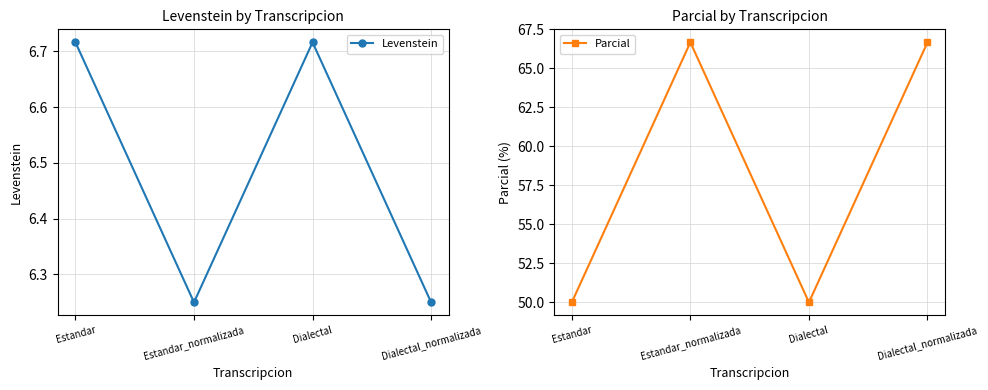

Where is the first local maximum for Parcial?

Estandar_normalizada